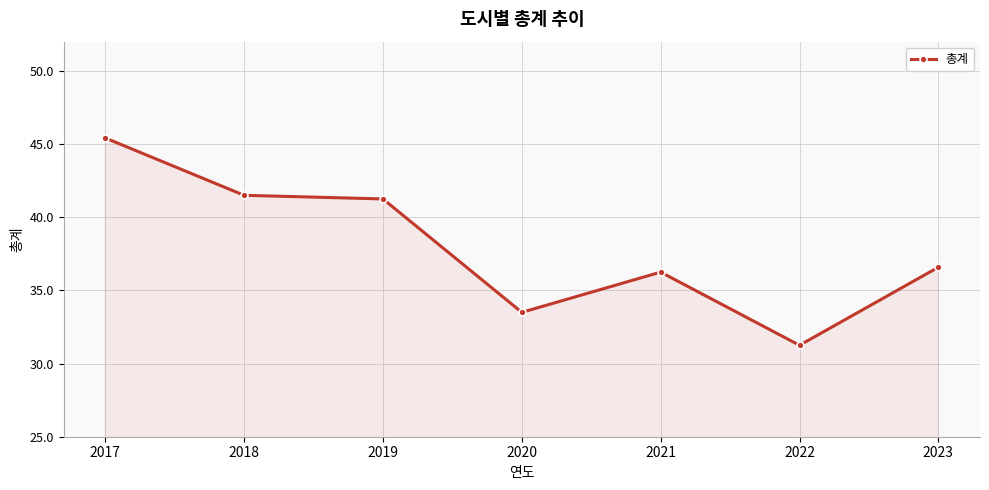

Between 2023 and 2020, which is larger?

2023